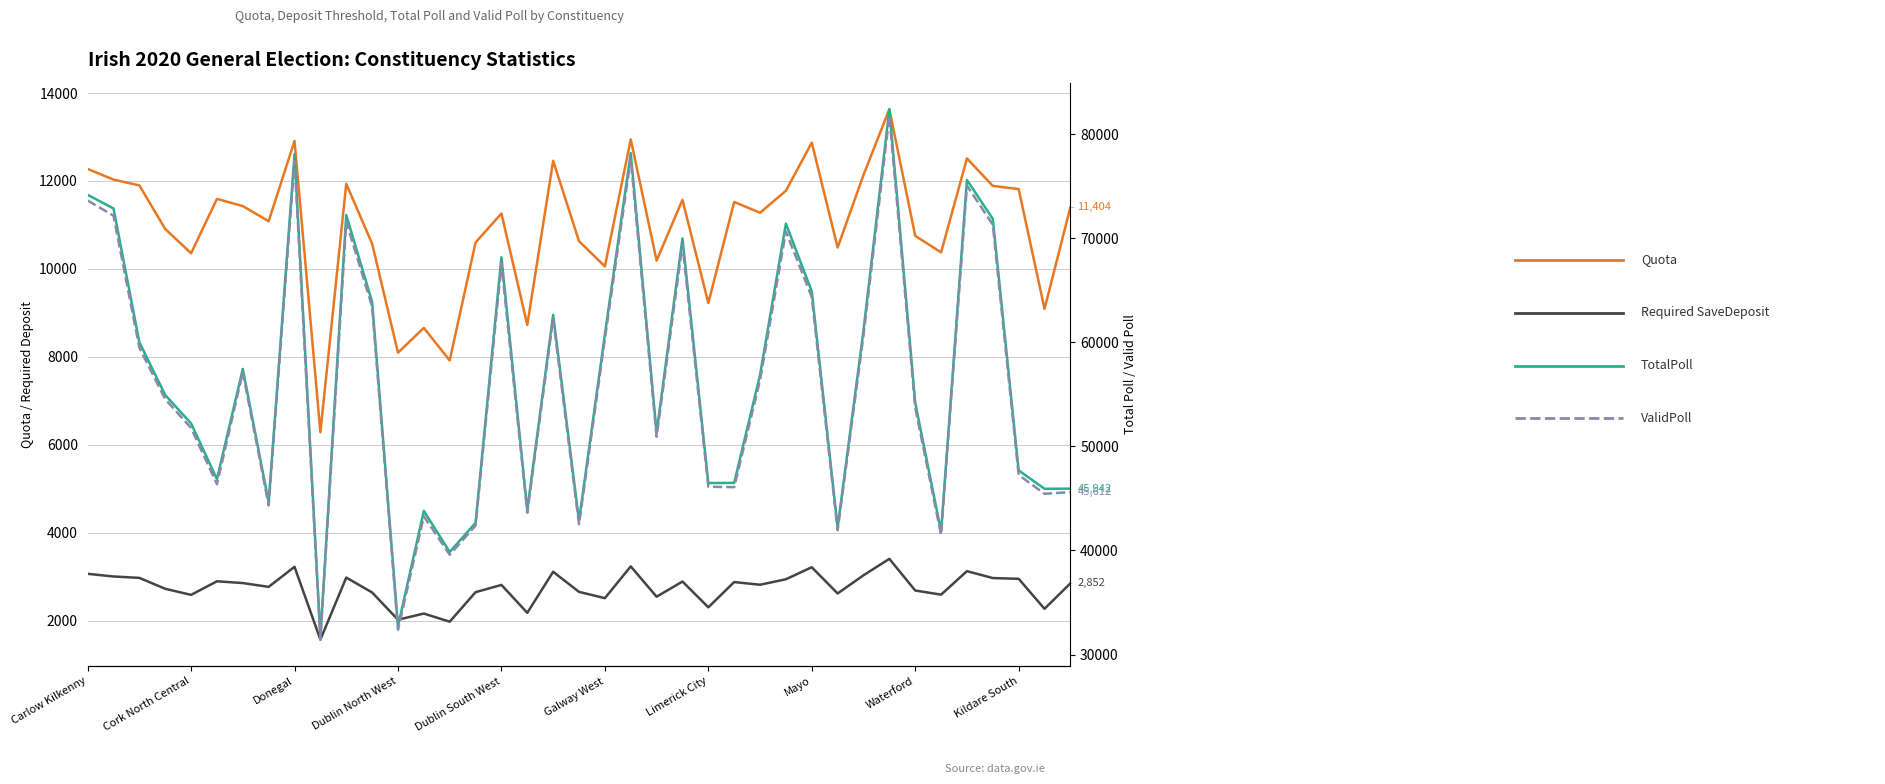

Reading right to left, extract all data points from this chart.

Quota: 11404	9091	11816	11887	12513	10377	10752	13632	12137	10487	12871	11778	11277	11523	9226	11571	10190	12945	10057	10631	12459	8726	11261	10601	7919	8659	8097	10574	11935	6288	12909	11085	11429	11593	10356	10909	11900	12031	12274
Required SaveDeposit: 2852	2273	2955	2972	3129	2595	2689	3409	3035	2622	3218	2945	2820	2881	2307	2893	2548	3237	2515	2658	3115	2182	2816	2651	1980	2165	2025	2644	2984	1573	3228	2772	2858	2899	2590	2728	2976	3008	3069
TotalPoll: 45942	45932	47700	71879	75622	41824	54205	82423	61169	42198	64906	71424	56883	46499	46484	69998	51327	78209	60764	42858	62650	43898	68194	42654	39859	43806	32729	63891	72251	31732	78099	44626	57457	46856	52218	54945	60014	72878	74189
ValidPoll: 45612	45452	47260	71320	75073	41504	53758	81788	60680	41945	64353	70667	56383	46090	46129	69422	50945	77666	60341	42520	62293	43628	67565	42403	39591	43291	32386	63440	71606	31435	77452	44338	57140	46370	51778	54544	59495	72183	73643